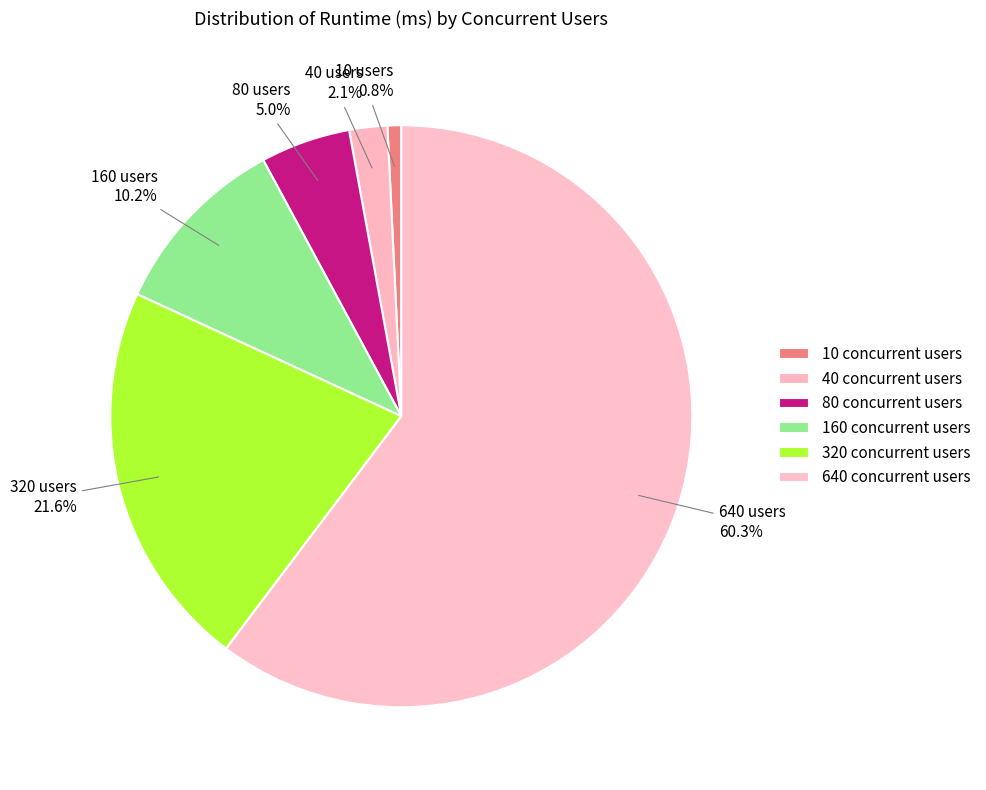

To the nearest percent, what is the difference between the 640 and 160 slice percentages?

50%